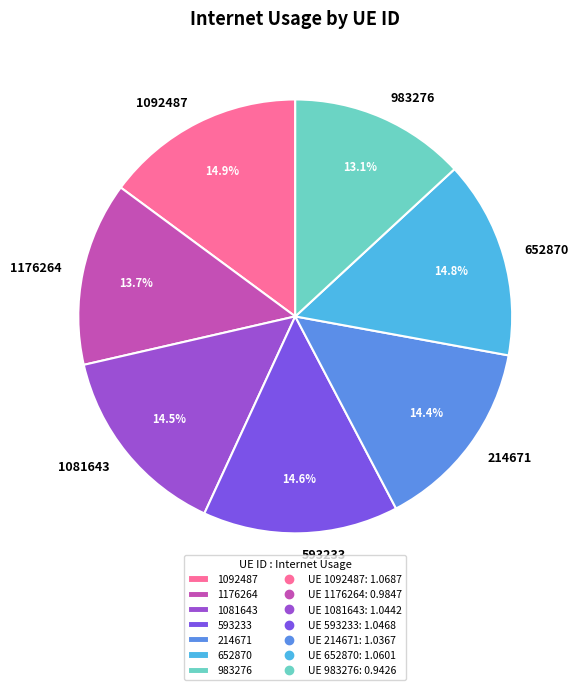

To the nearest percent, what portion does 1092487 represent?

15%